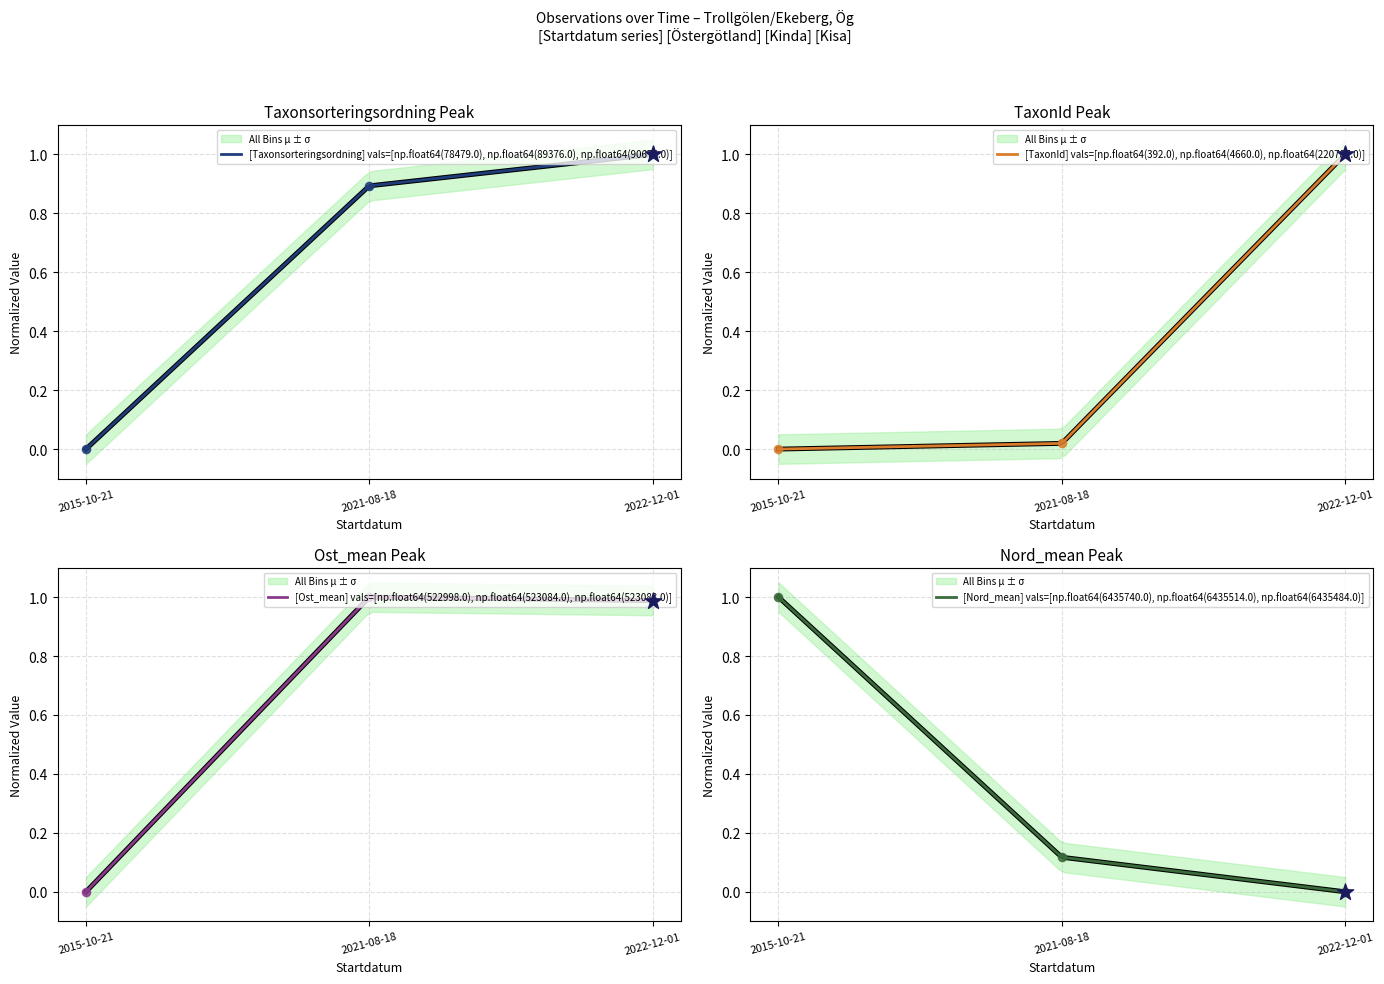

Which series has the largest total across all categories?

Ost_mean